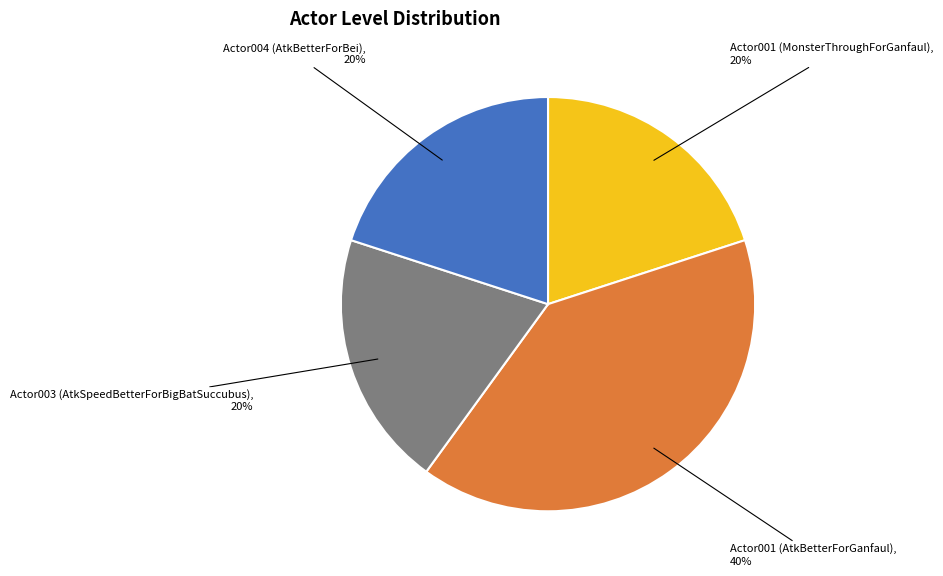

What is the largest slice in the pie chart?

Actor001 (AtkBetterForGanfaul)